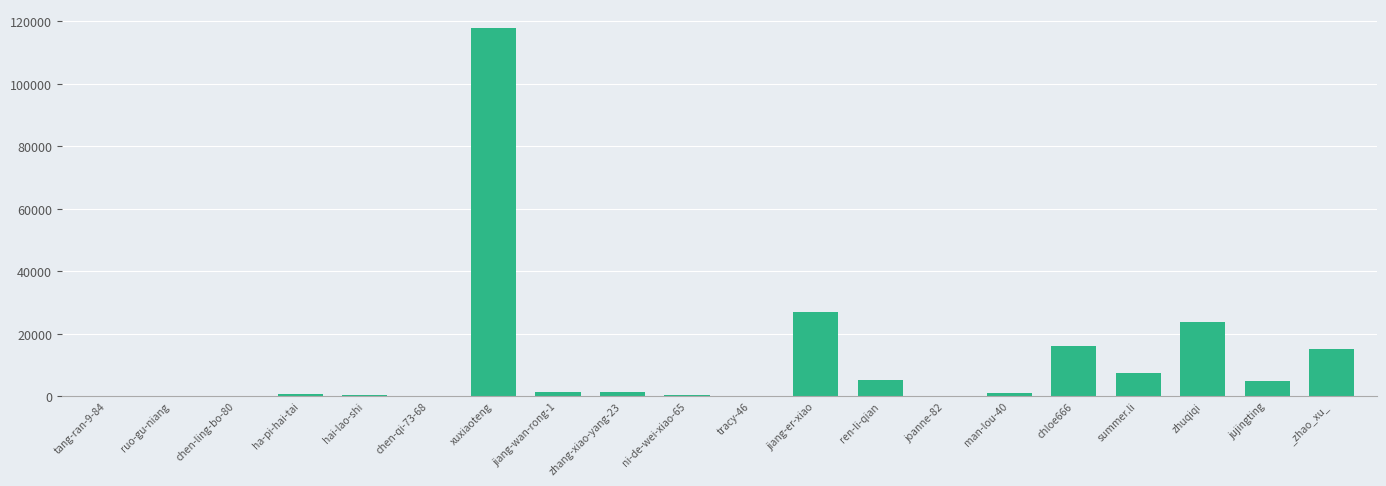

The chart shows a value of 5309 at ren-li-qian. True or false?

True